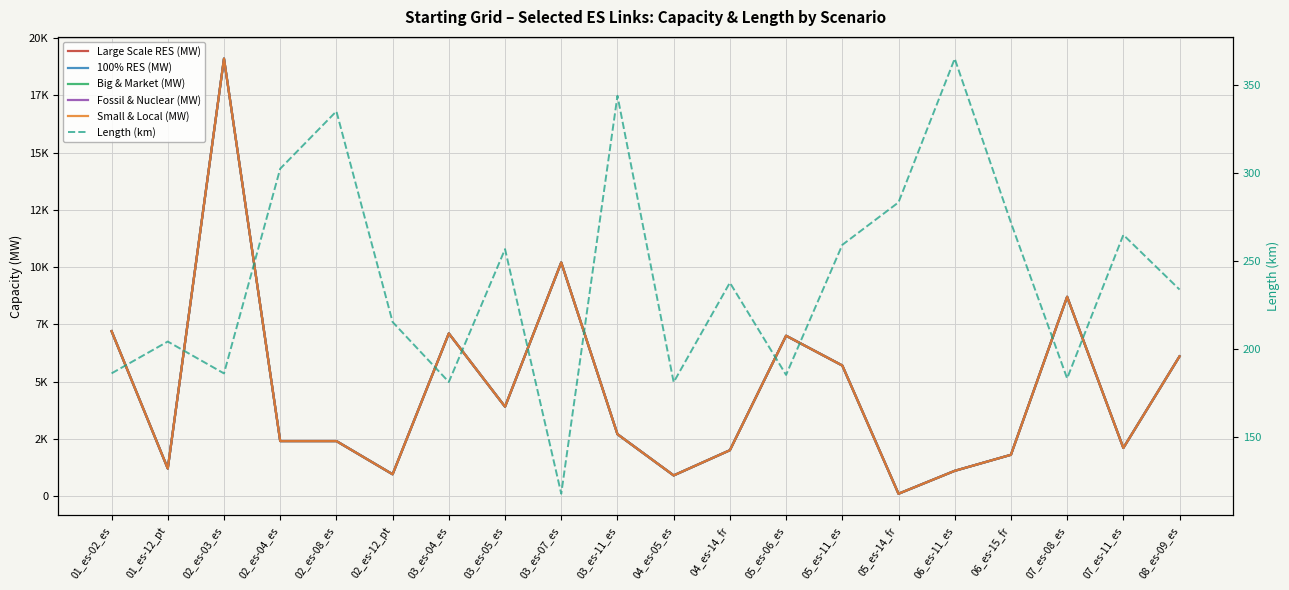

Where is the first local minimum for Length (km)?

02_es-03_es